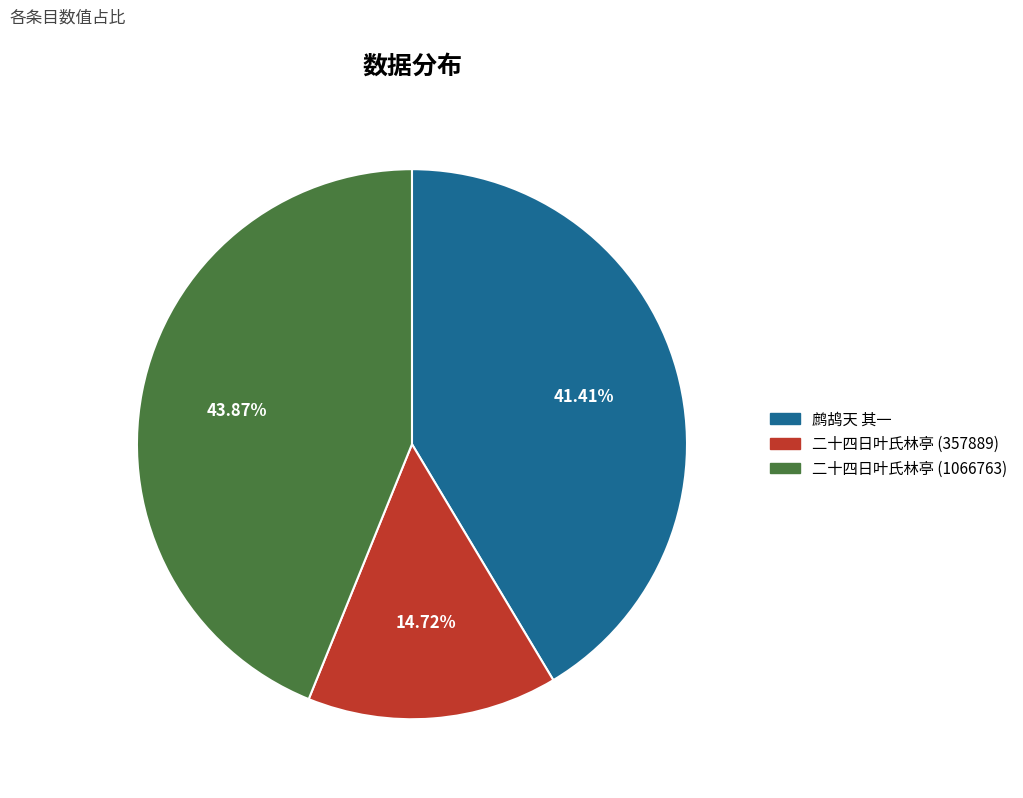

Which category has the biggest portion of the pie?

二十四日叶氏林亭 (1066763)